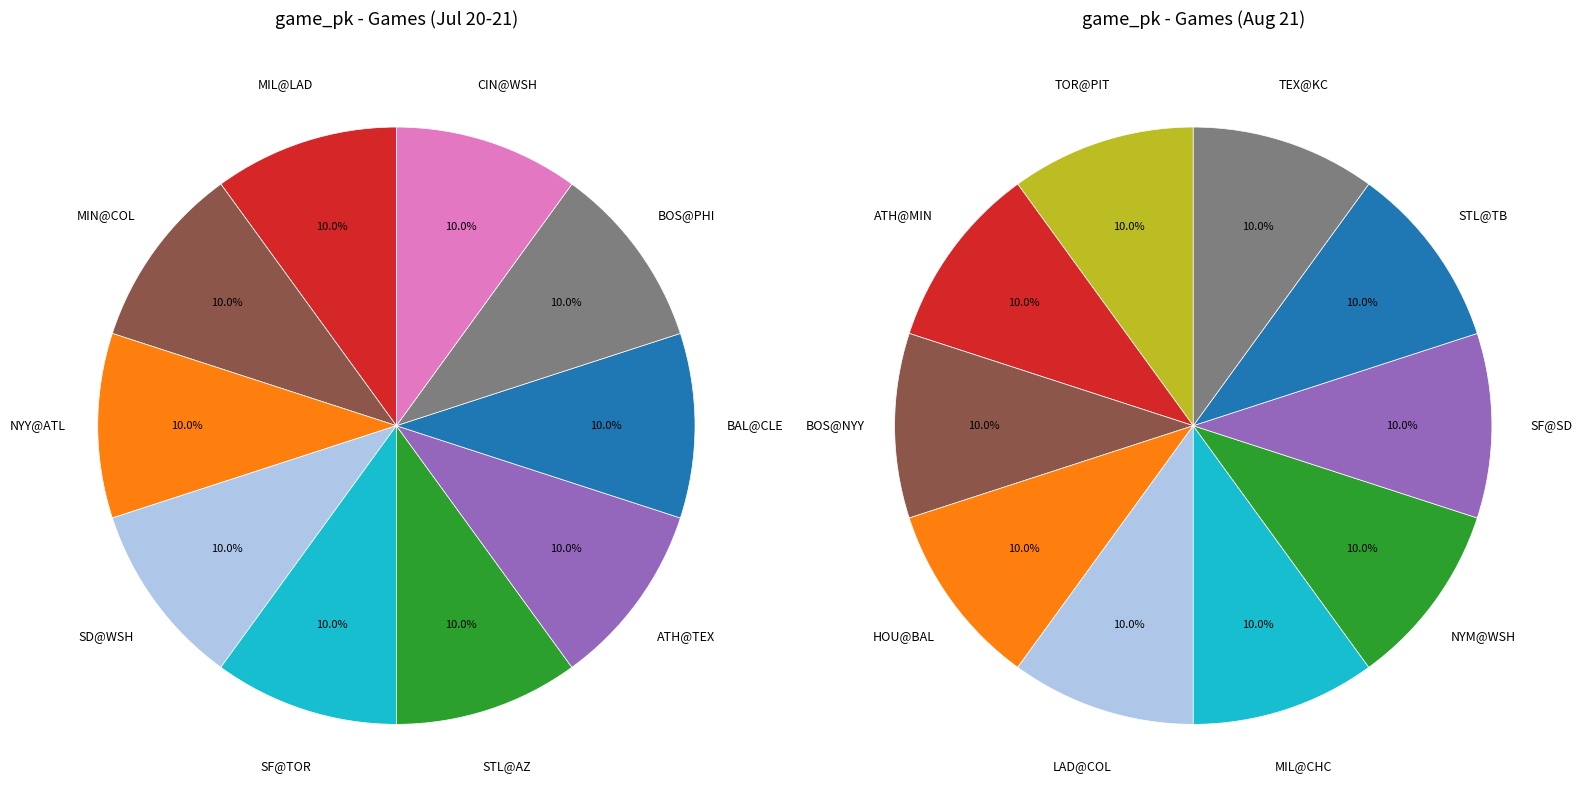

What is the largest slice in the pie chart?

NYY@ATL